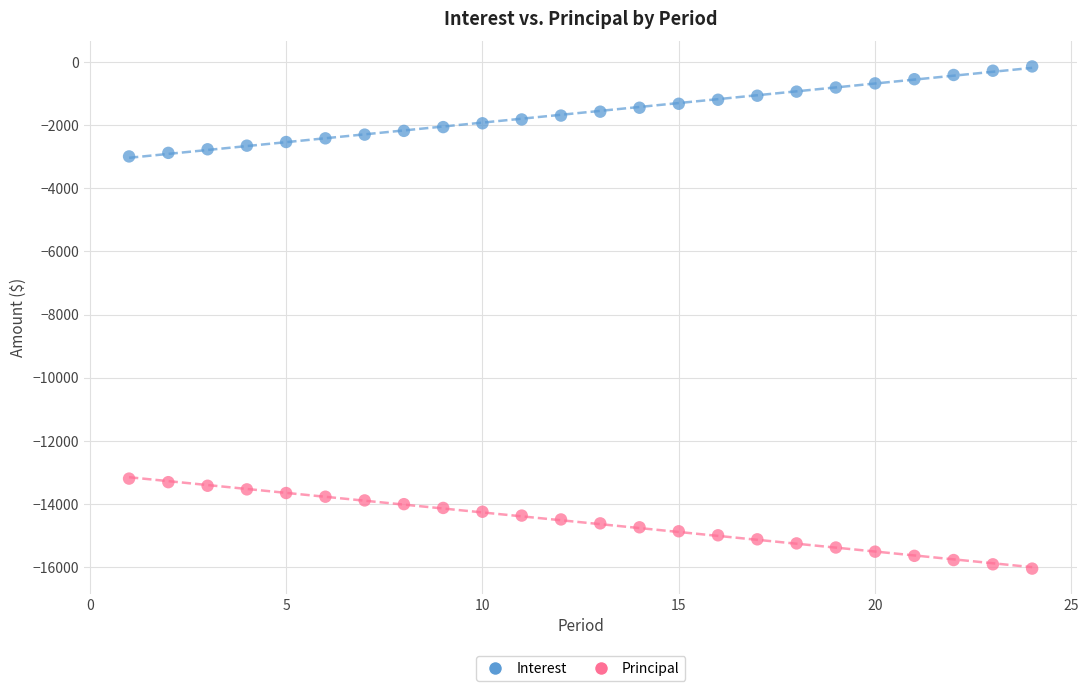

Which series contains the highest Y value?

Interest